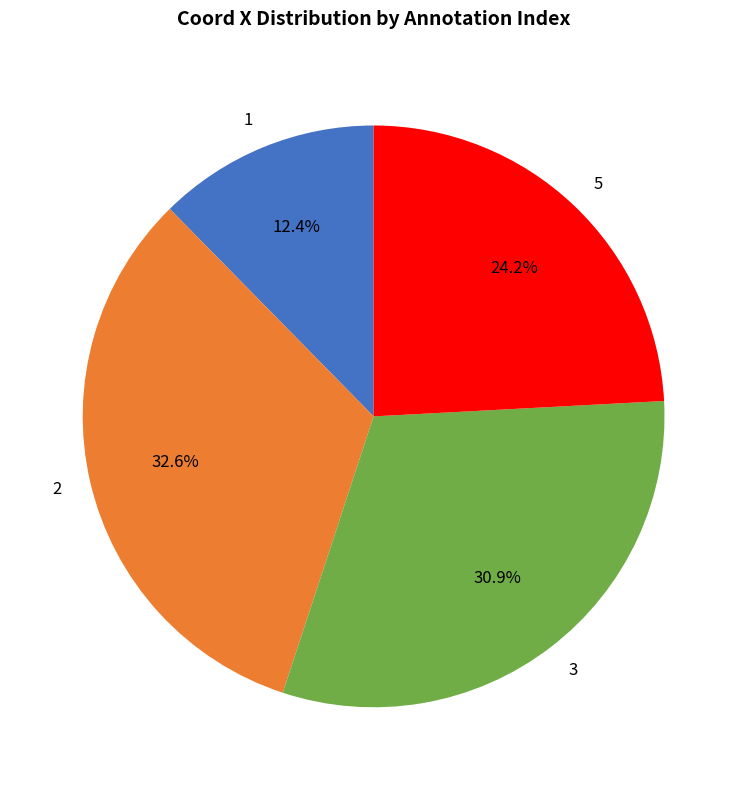

Count the number of slices in the pie.

4